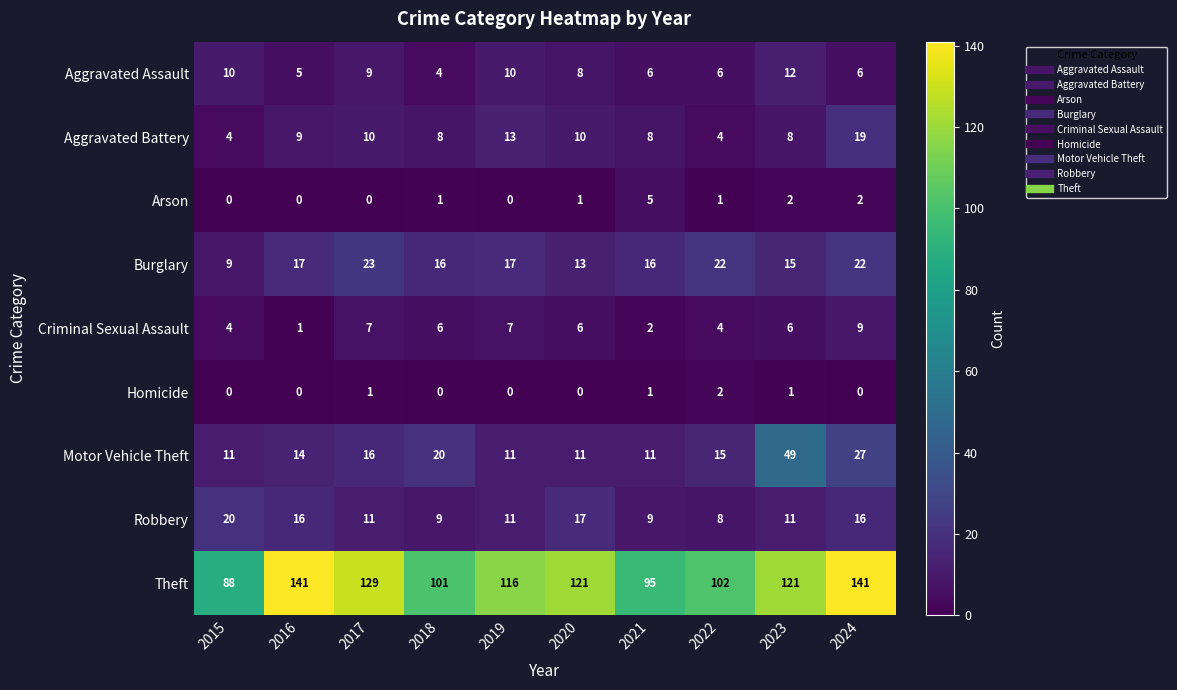

Where does the Criminal Sexual Assault series first go above 6?

2017